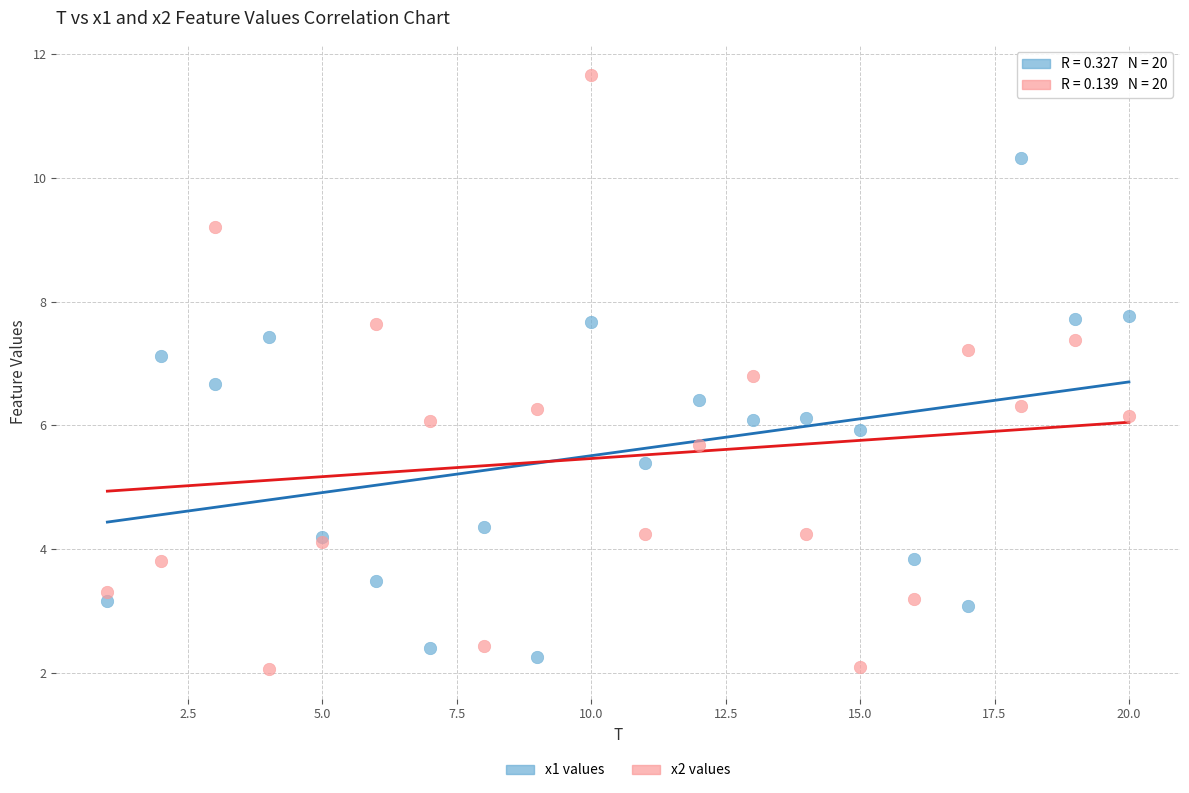

What is the X range (max minus min) for the scatter plot?

19.0